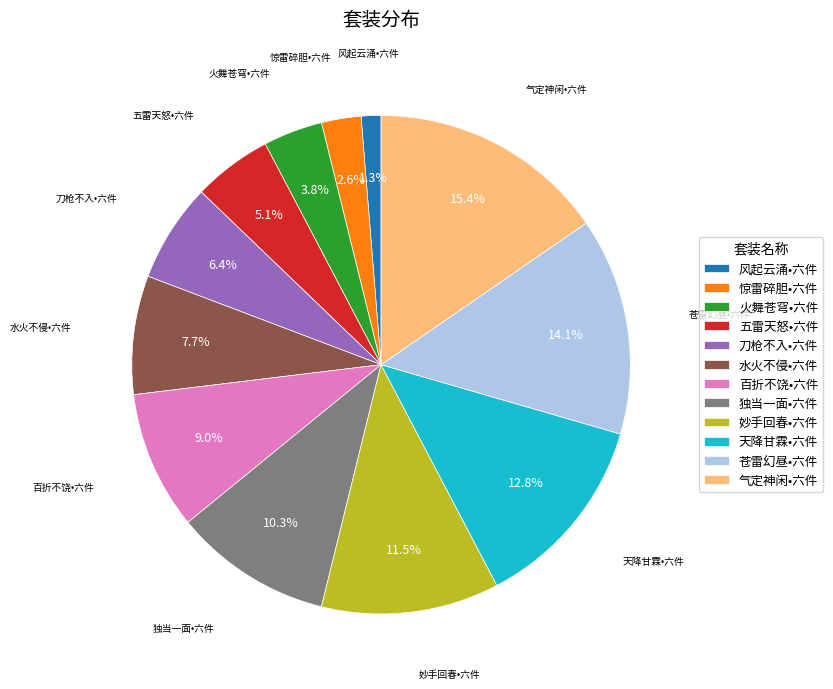

What is the largest slice in the pie chart?

气定神闲•六件